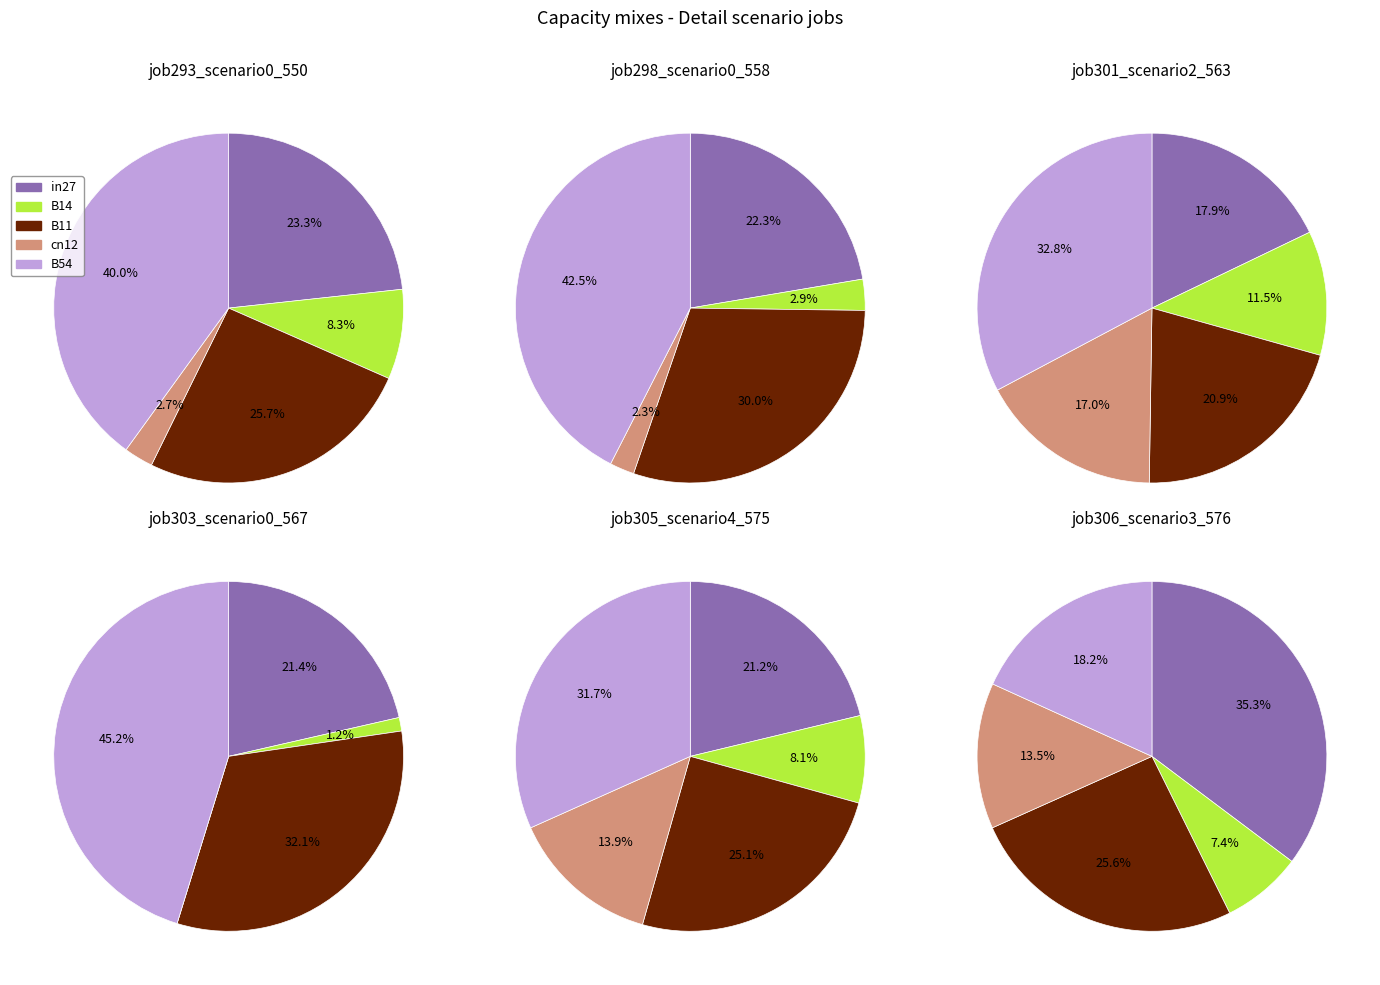

Count the number of slices in the pie.

5